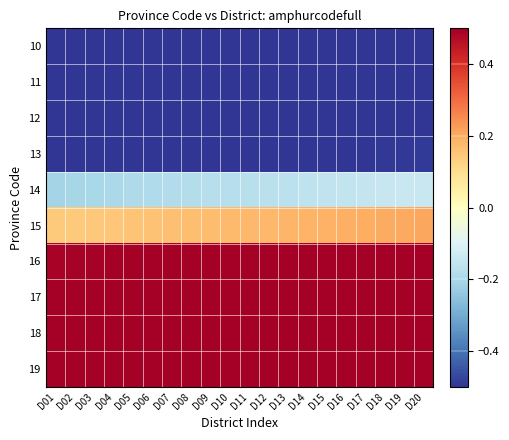

What is the spread (max minus min) of values at D03?

3.1